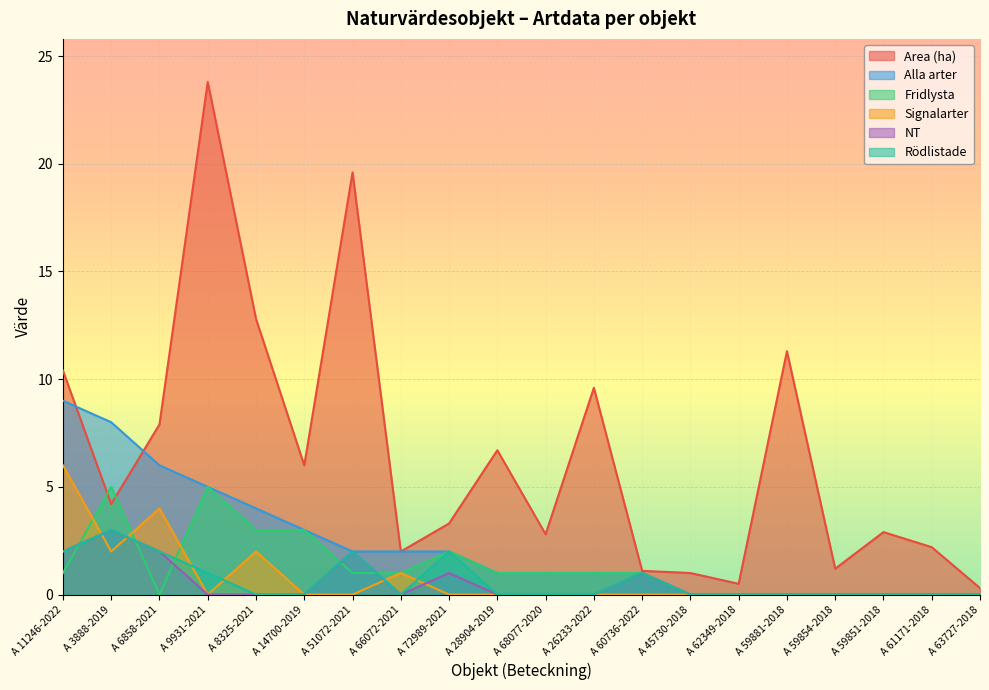

Reading left to right, list all the values displayed in this chart.

Area (ha): 10.4	4.2	7.9	23.8	12.8	6.0	19.6	2.0	3.3	6.7	2.8	9.6	1.1	1.0	0.5	11.3	1.2	2.9	2.2	0.3
Alla arter: 9.0	8.0	6.0	5.0	4.0	3.0	2.0	2.0	2.0	1.0	1.0	1.0	1.0	0.0	0.0	0.0	0.0	0.0	0.0	0.0
Fridlysta: 1.0	5.0	0.0	5.0	3.0	3.0	1.0	1.0	2.0	1.0	1.0	1.0	1.0	0.0	0.0	0.0	0.0	0.0	0.0	0.0
Signalarter: 6.0	2.0	4.0	0.0	2.0	0.0	0.0	1.0	0.0	0.0	0.0	0.0	0.0	0.0	0.0	0.0	0.0	0.0	0.0	0.0
NT: 2.0	3.0	2.0	0.0	0.0	0.0	2.0	0.0	1.0	0.0	0.0	0.0	1.0	0.0	0.0	0.0	0.0	0.0	0.0	0.0
Rödlistade: 2.0	3.0	2.0	1.0	0.0	0.0	2.0	0.0	2.0	0.0	0.0	0.0	1.0	0.0	0.0	0.0	0.0	0.0	0.0	0.0